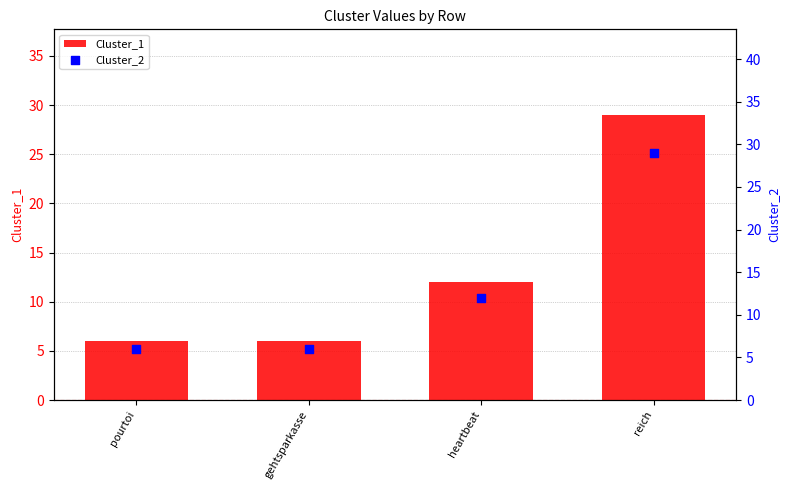

Which series reaches the minimum Y coordinate?

Cluster_1